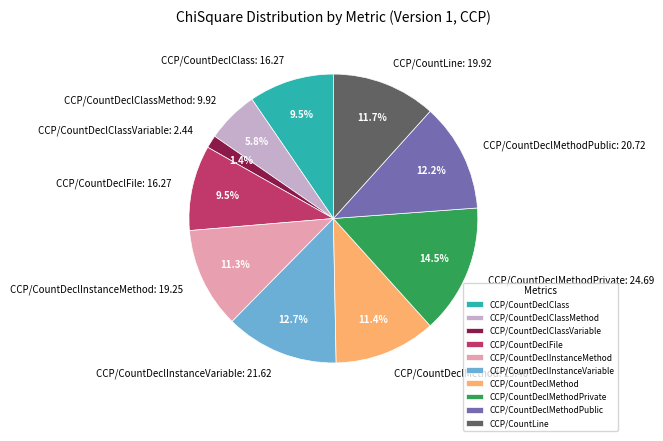

What is the largest slice in the pie chart?

CCP/CountDeclMethodPrivate